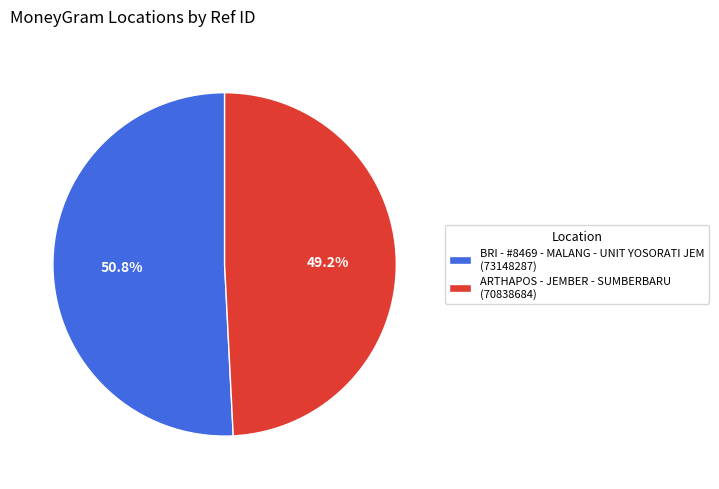

Count the number of slices in the pie.

2